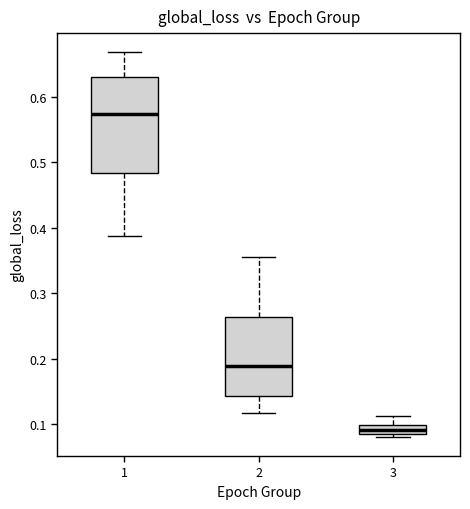

Where does the median line of the box at x = 3 sit on the y-axis? The values are not printed on the chart, so give them approximately, as read against the axis.

0.09